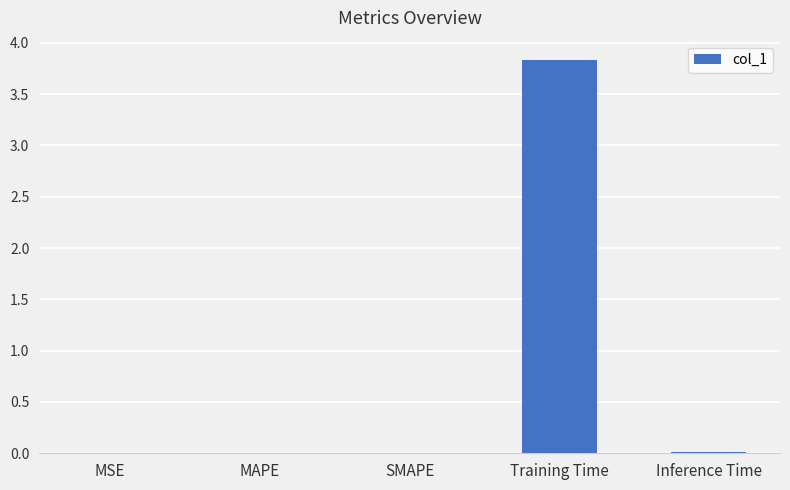

Read the value at Training Time.

3.8